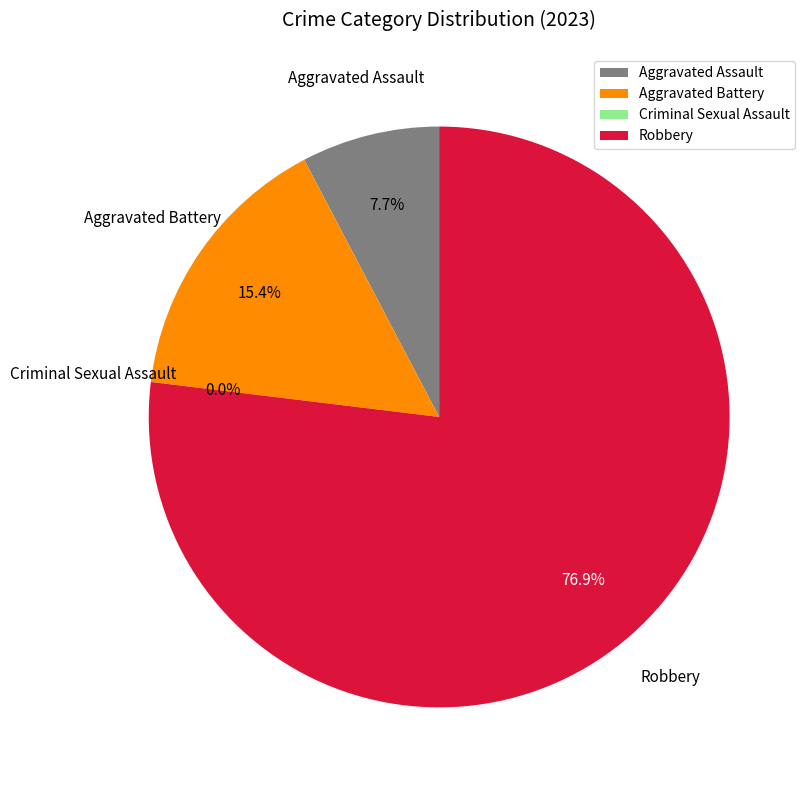

Is there any slice that represents more than half of the pie?

Yes